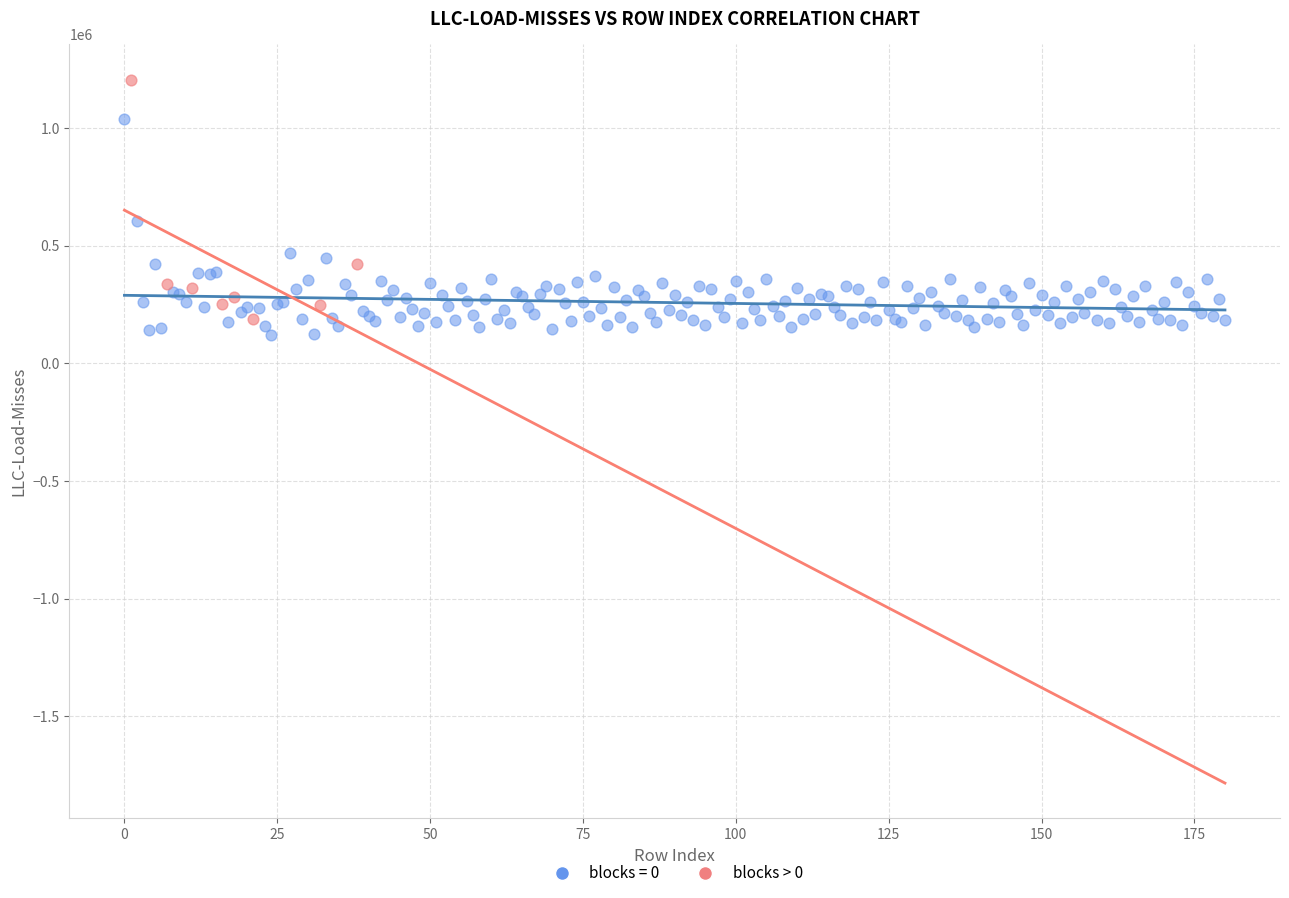

Which series contains the highest Y value?

blocks > 0